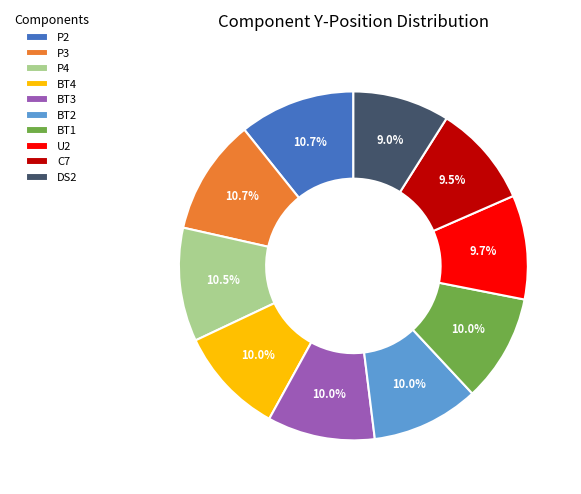

Which category has the smallest portion of the pie?

DS2